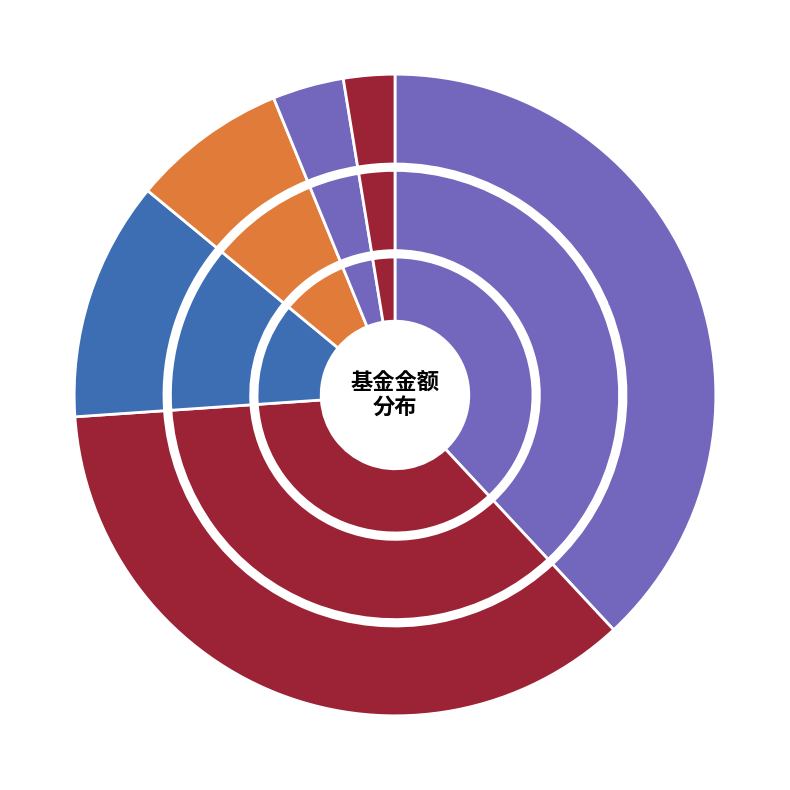

Count the number of slices in the pie.

6